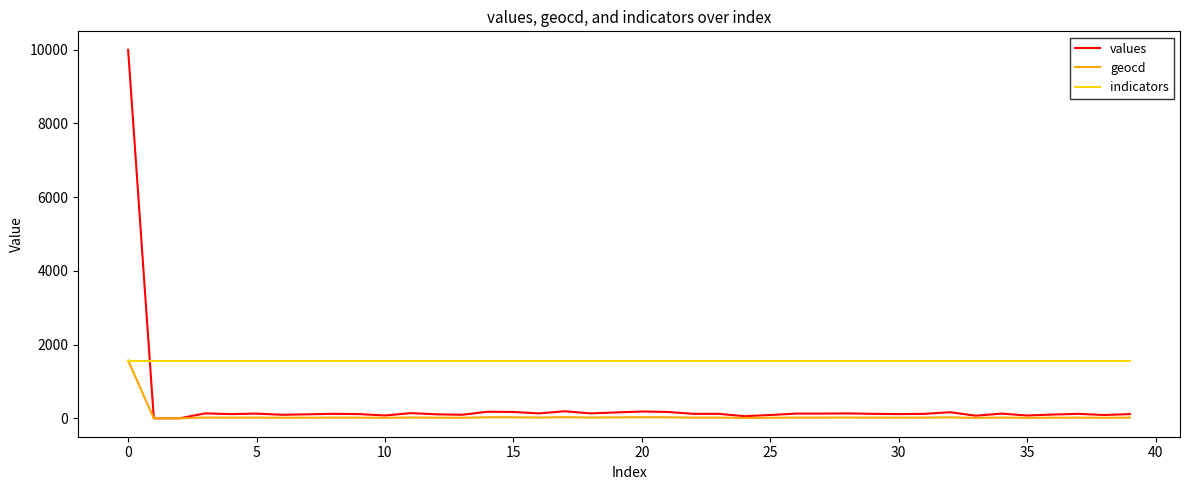

How many times do indicators and values cross each other?

1